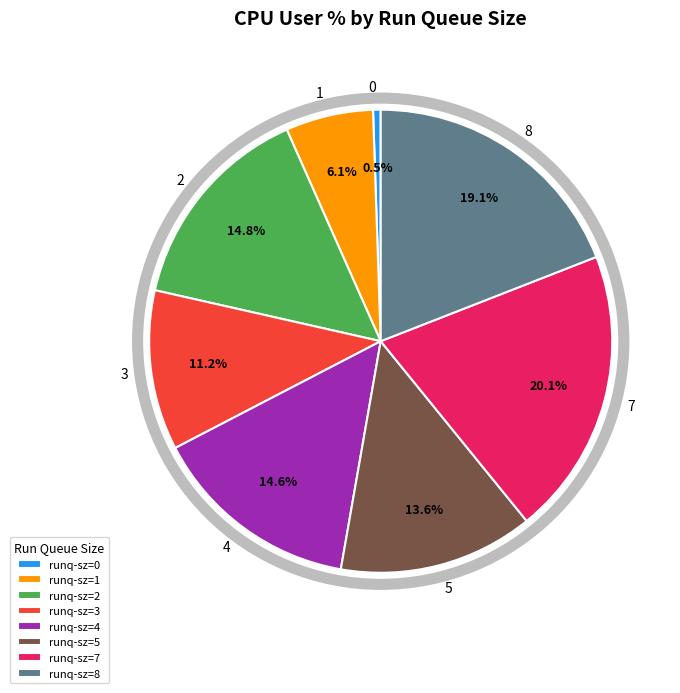

The 5 slice represents 14% of the pie. True or false?

True